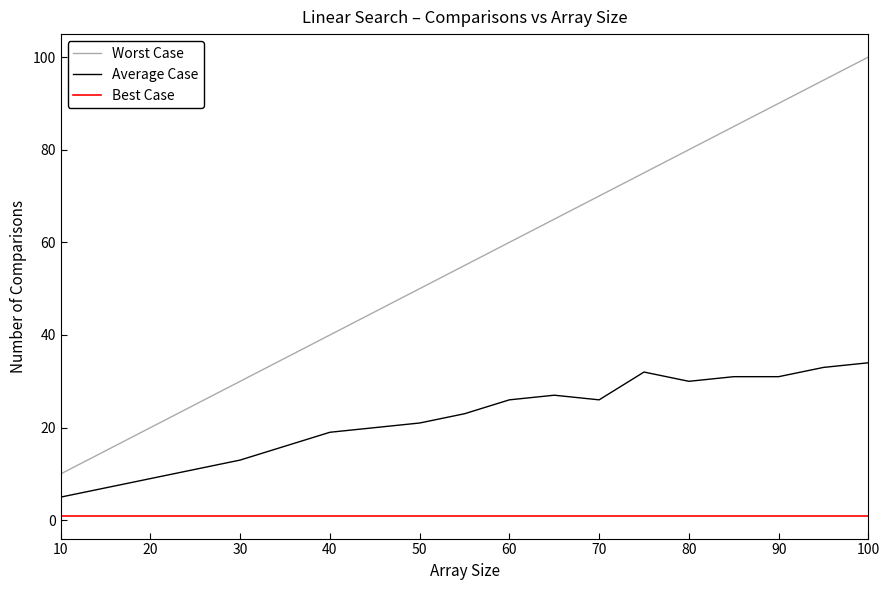

True or false: Worst Case has more than 2 points higher than both neighbors.

False